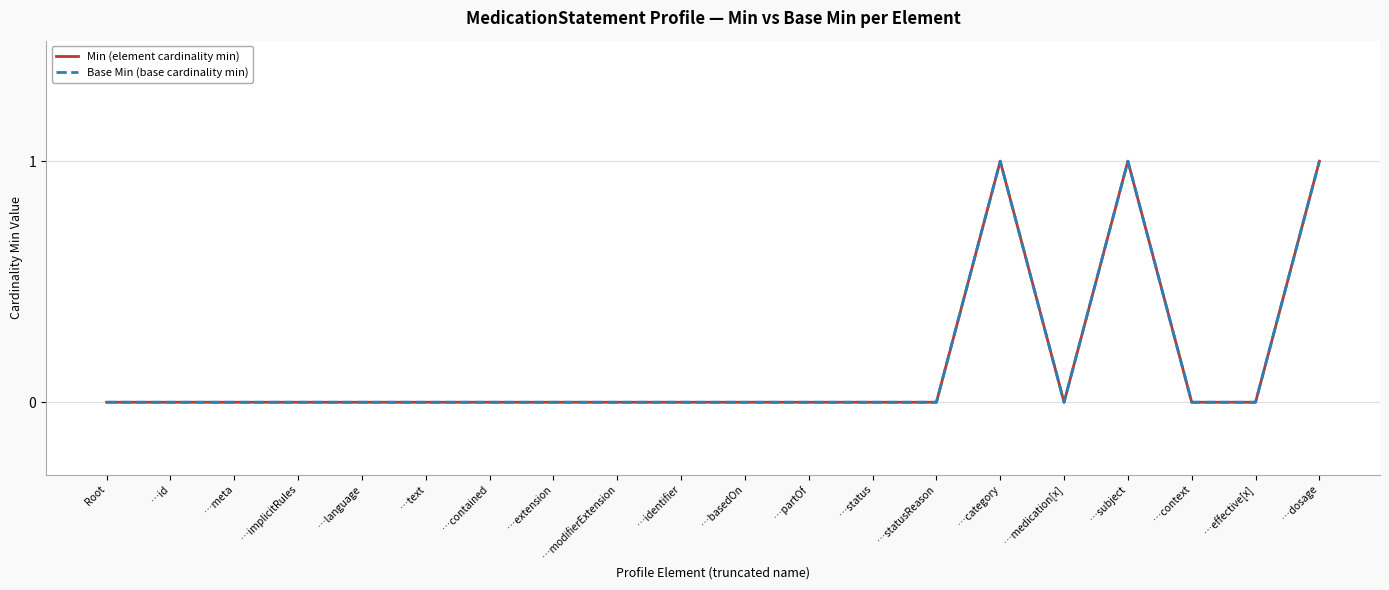

How many Min (element cardinality min) values are between 0 and 1?

20